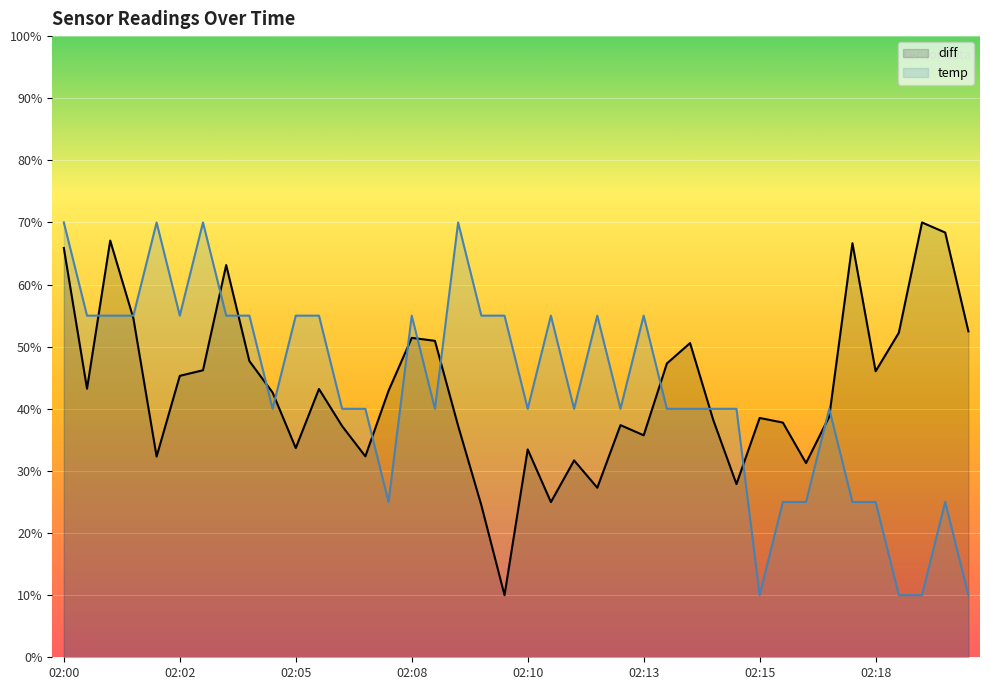

Rank the series by their average value, from lowest to highest.

temp, diff